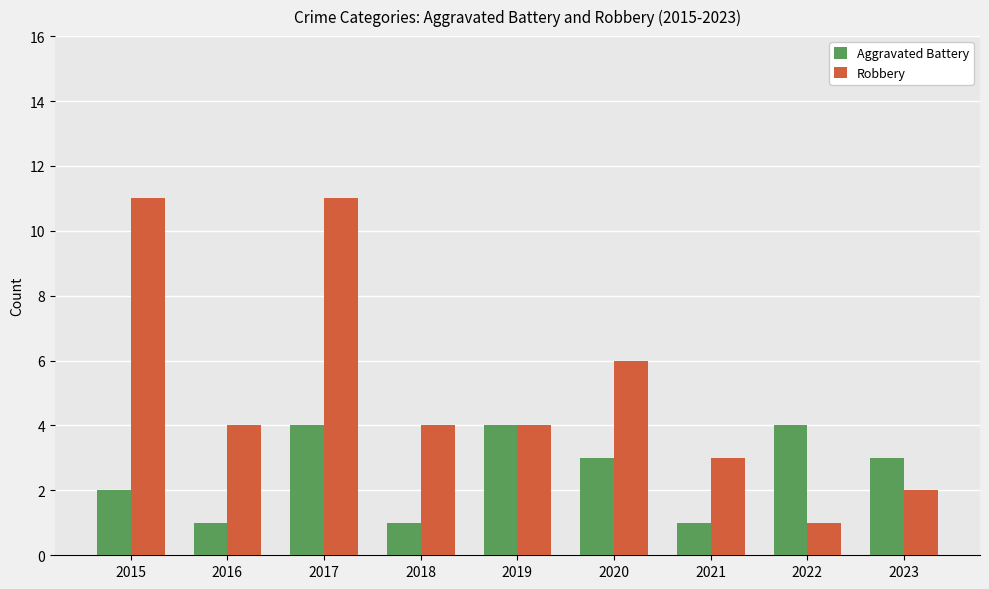

Rank the series by their average value, from highest to lowest.

Robbery, Aggravated Battery